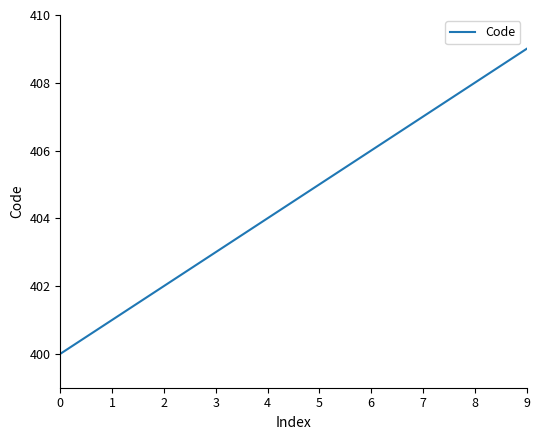

List the labels in order of value, largest first.

9, 8, 7, 6, 5, 4, 3, 2, 1, 0